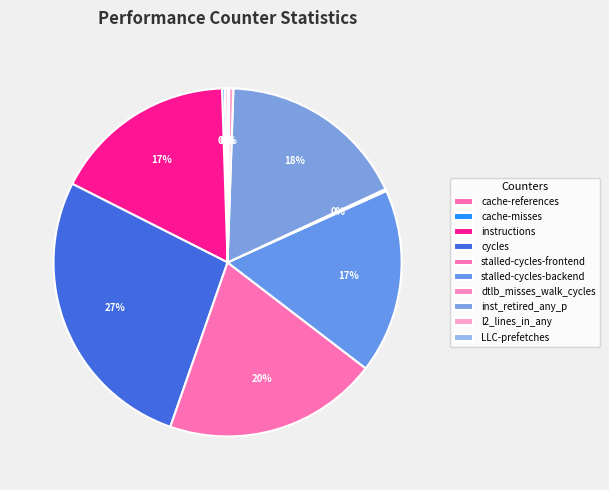

Combined, what portion of the pie is cache-references and l2_lines_in_any?

0.7%